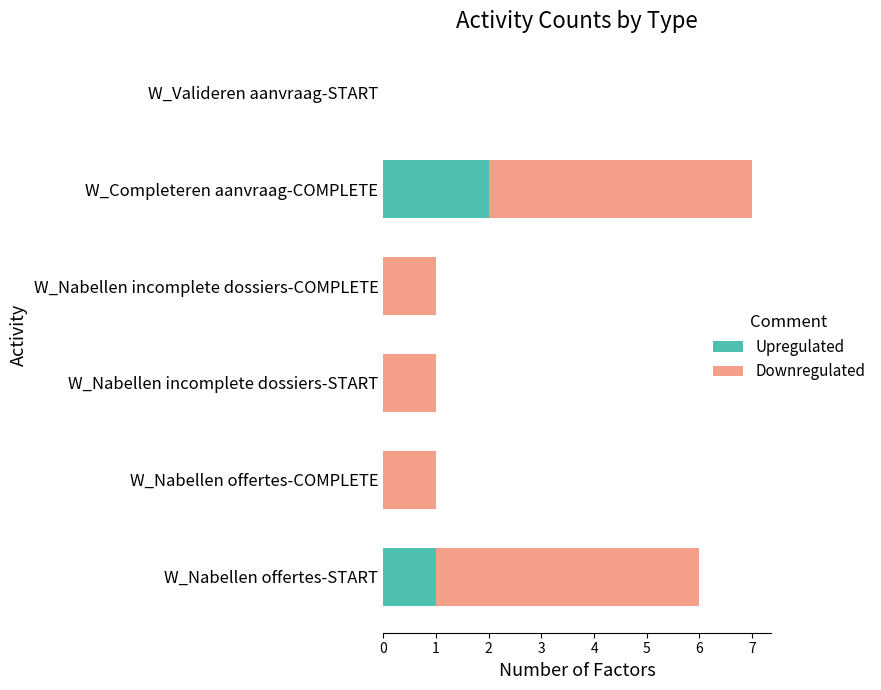

The value of Upregulated at W_Valideren aanvraag-START is -1. True or false?

False